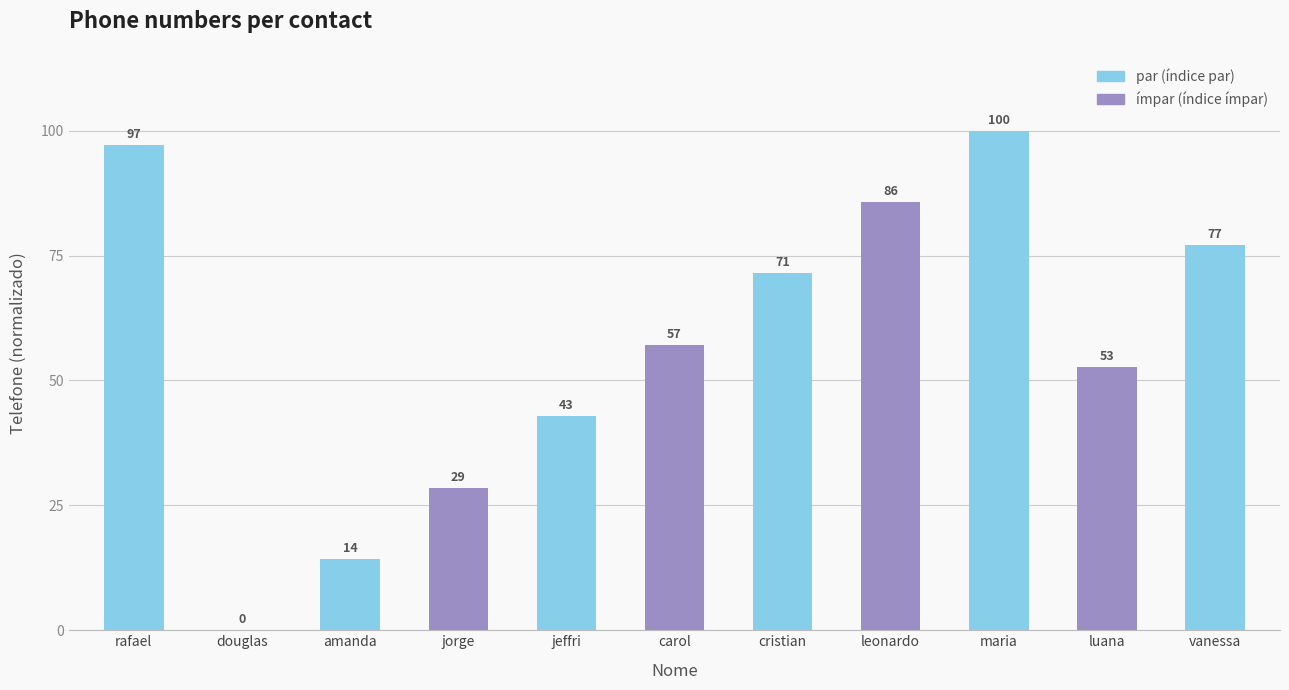

What is the greatest value displayed?

100.0